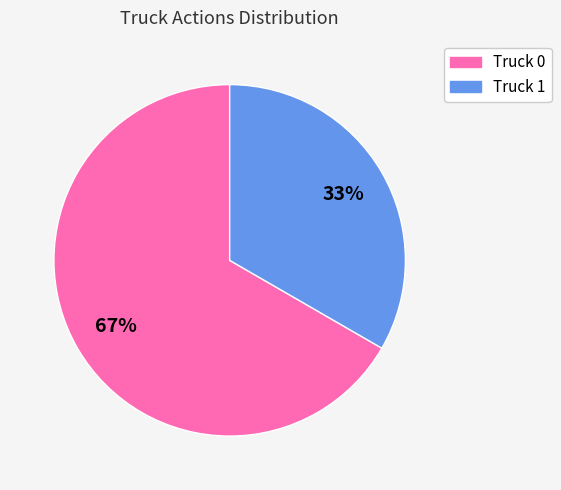

How many segments does this pie chart have?

2